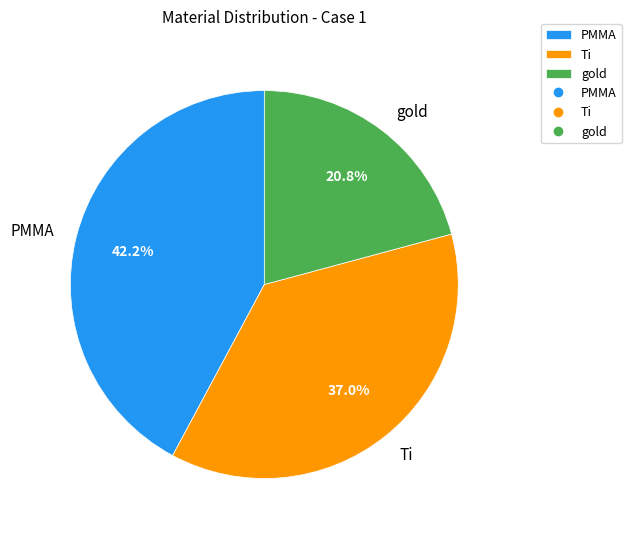

Between gold and PMMA, which is larger?

PMMA